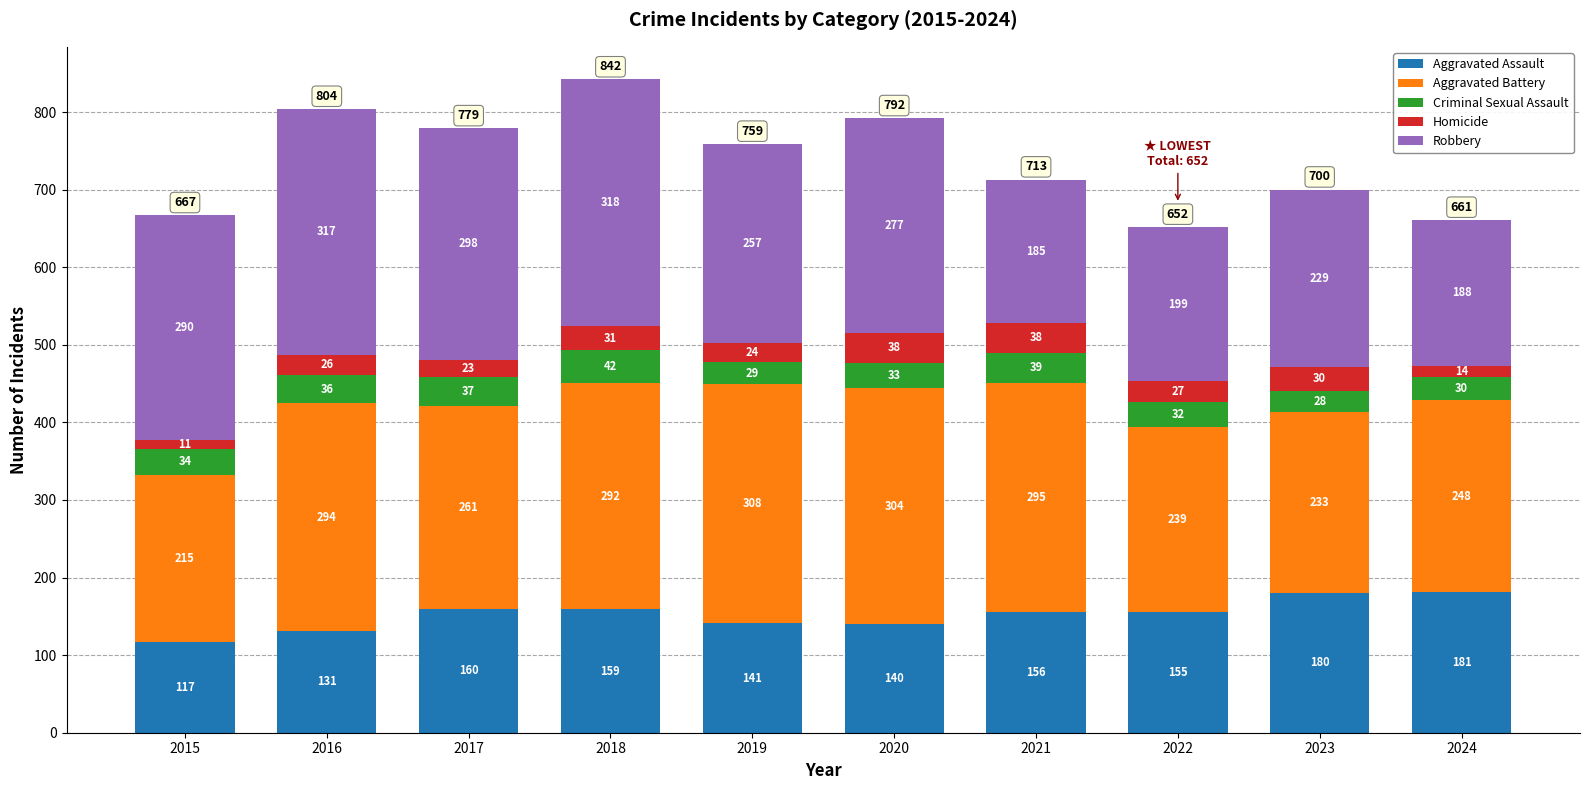

What is the difference between the second highest and minimum values in the Aggravated Assault series?

63